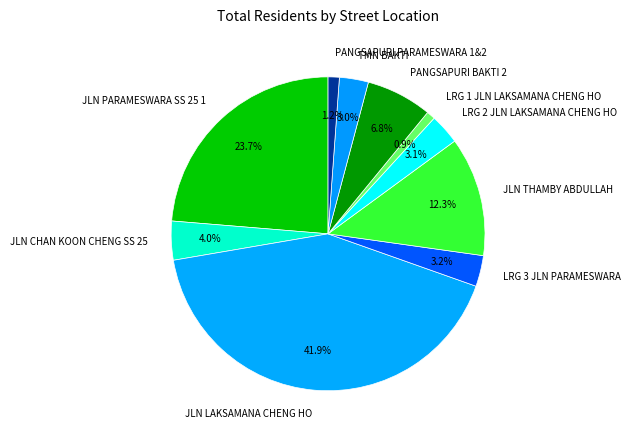

To the nearest percent, what portion does JLN CHAN KOON CHENG SS 25 represent?

4%